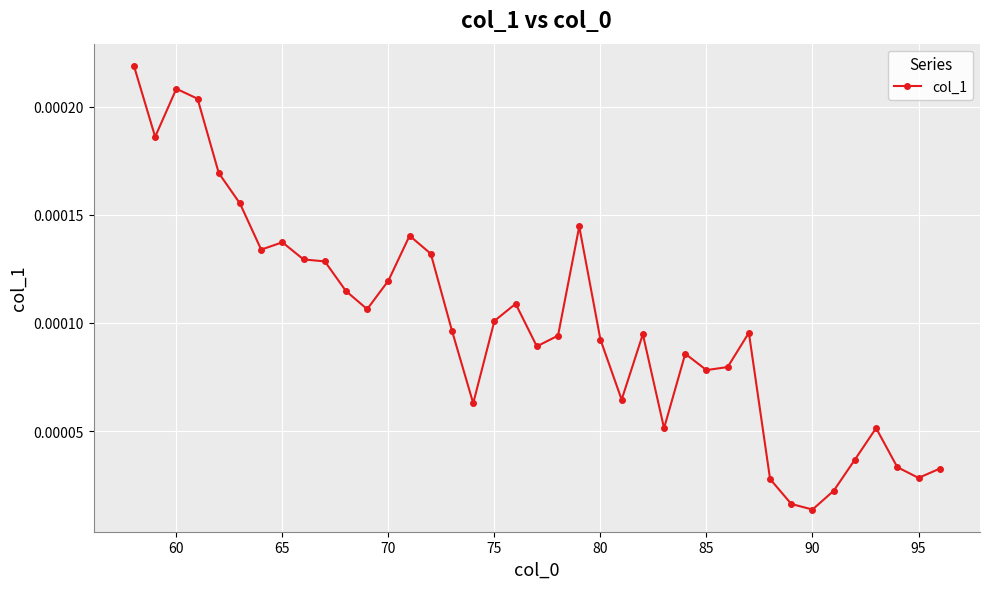

True or false: the data has more than 1 interior local peaks.

True